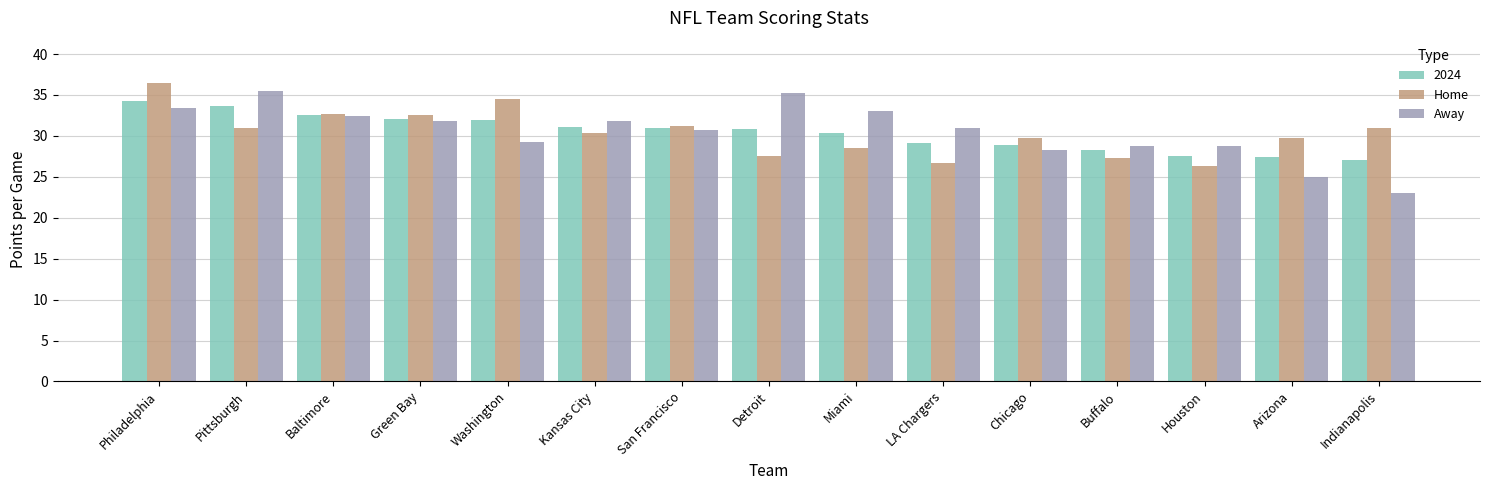

What is the value of the Away bar at the 1st from the left?

33.4